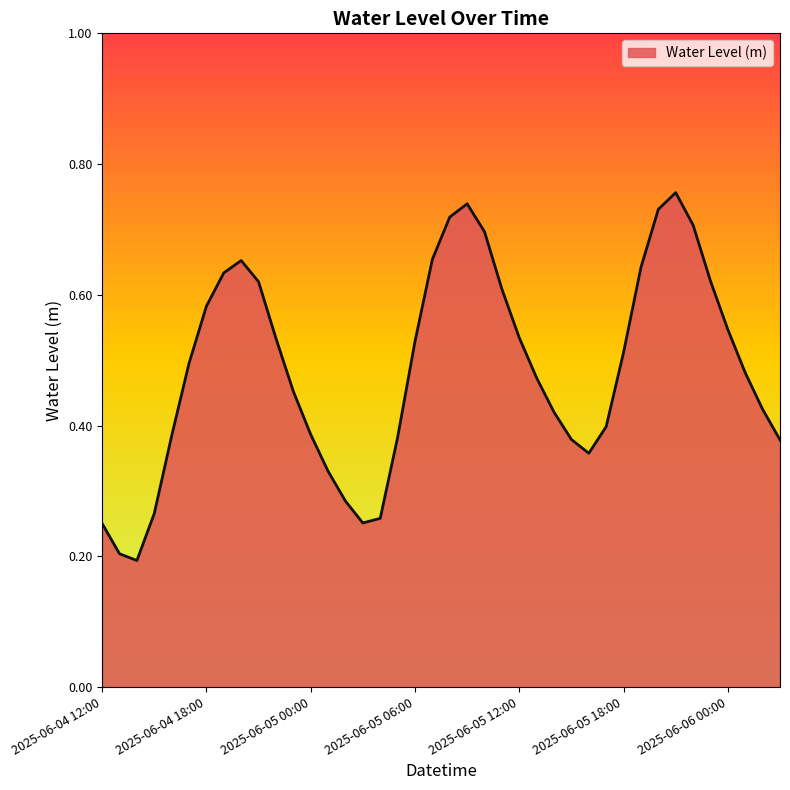

List the labels in order of value, smallest first.

2025-06-04 14:00, 2025-06-04 13:00, 2025-06-04 12:00, 2025-06-05 03:00, 2025-06-05 04:00, 2025-06-04 15:00, 2025-06-05 02:00, 2025-06-05 01:00, 2025-06-05 16:00, 2025-06-06 03:00, 2025-06-05 15:00, 2025-06-05 05:00, 2025-06-04 16:00, 2025-06-05 00:00, 2025-06-05 17:00, 2025-06-05 14:00, 2025-06-06 02:00, 2025-06-04 23:00, 2025-06-05 13:00, 2025-06-06 01:00, 2025-06-04 17:00, 2025-06-05 18:00, 2025-06-05 06:00, 2025-06-04 22:00, 2025-06-05 12:00, 2025-06-06 00:00, 2025-06-04 18:00, 2025-06-05 11:00, 2025-06-04 21:00, 2025-06-05 23:00, 2025-06-04 19:00, 2025-06-05 19:00, 2025-06-04 20:00, 2025-06-05 07:00, 2025-06-05 10:00, 2025-06-05 22:00, 2025-06-05 08:00, 2025-06-05 20:00, 2025-06-05 09:00, 2025-06-05 21:00